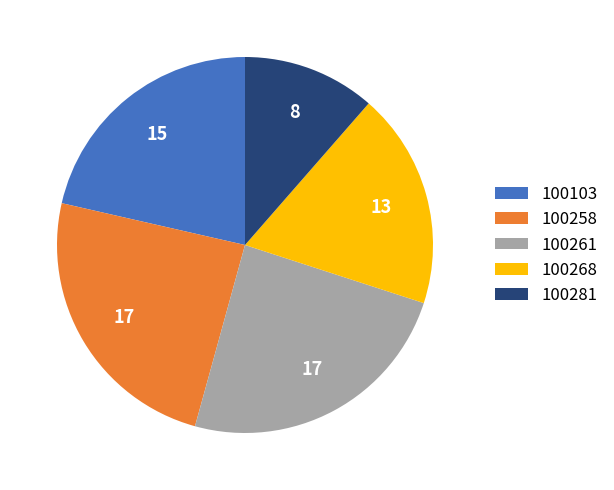

Is there any slice that represents more than half of the pie?

No